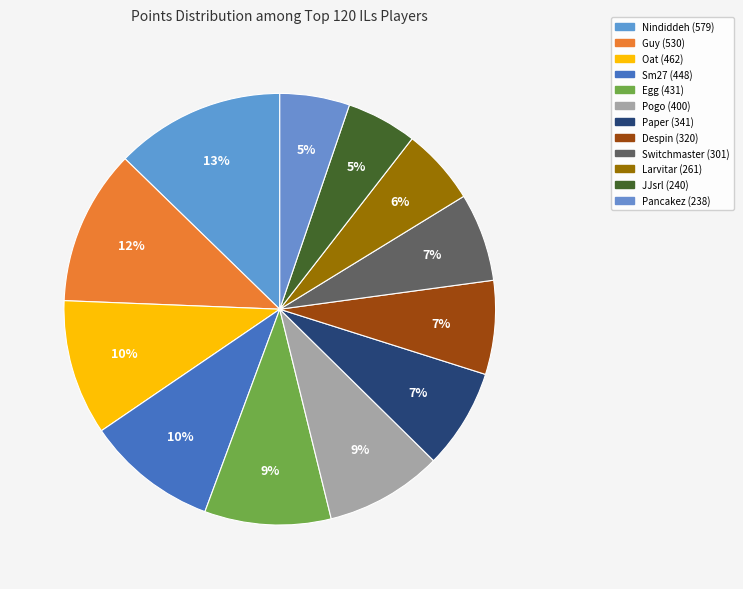

Does any single category account for the majority?

No